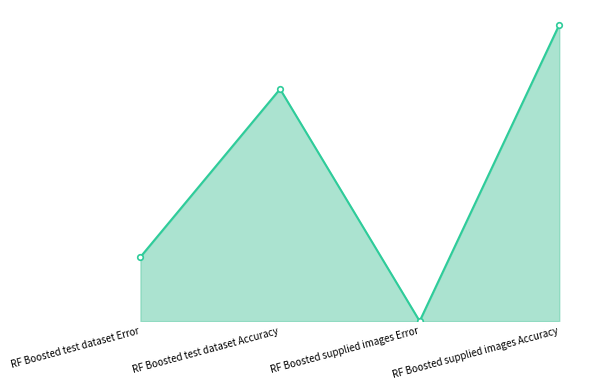

Where is the data nearest to the value 0?

RF Boosted supplied images Error